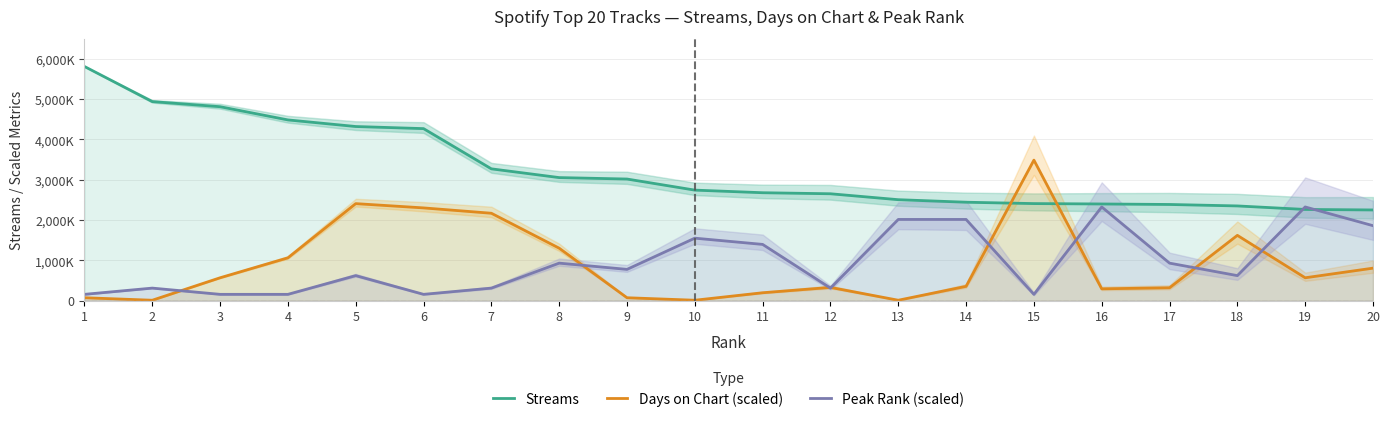

How many lines are shown in the chart?

3